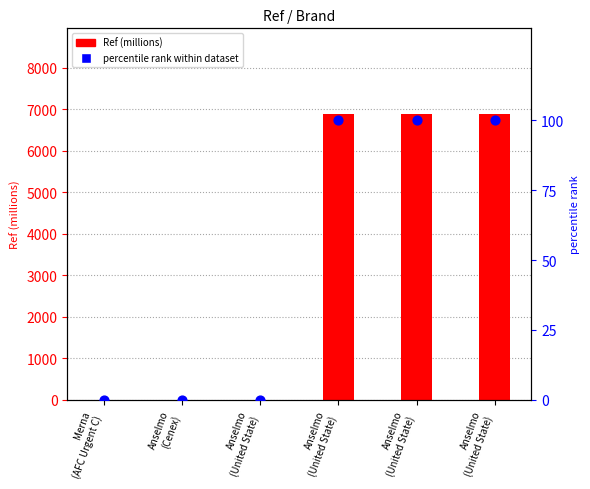

At which category is the sum across all series the highest?

Anselmo
(United State)